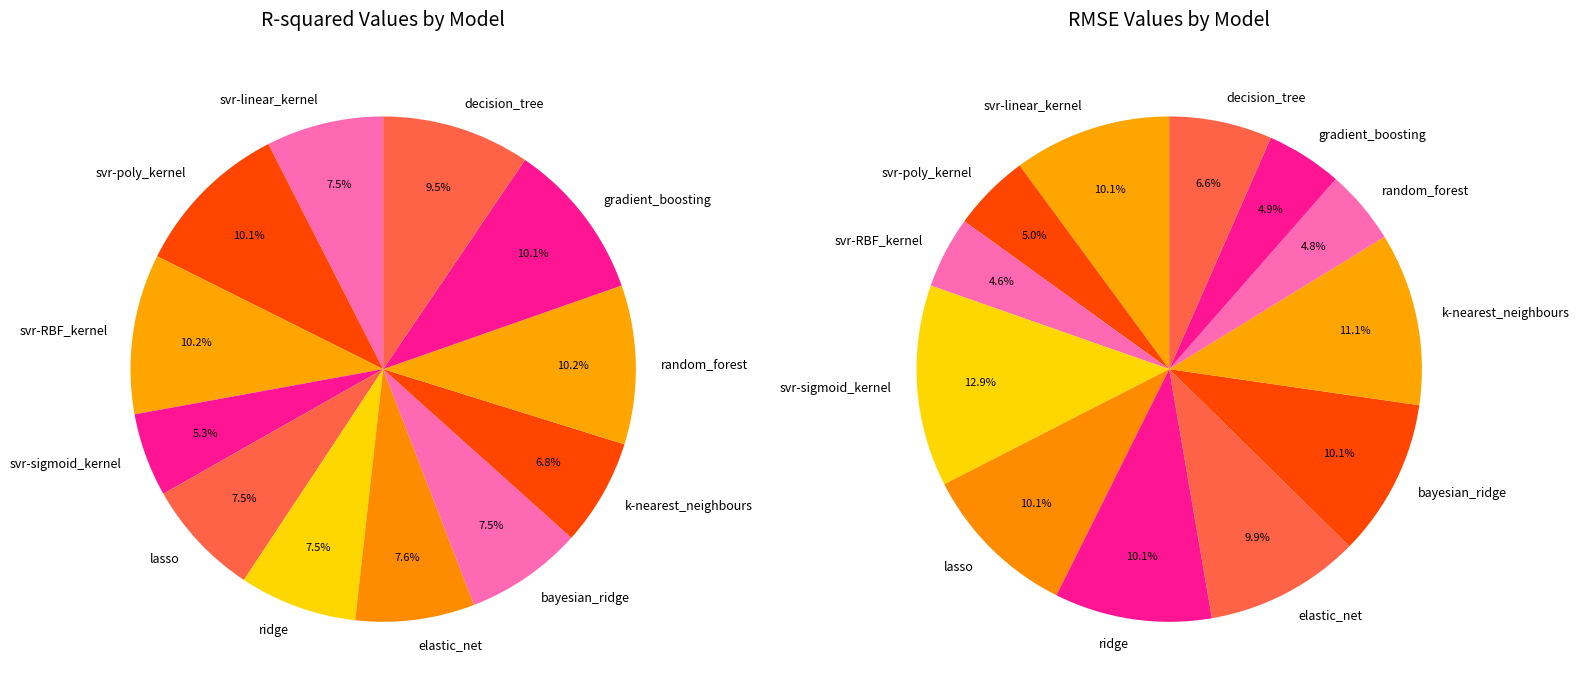

How many slices are in this pie chart?

12